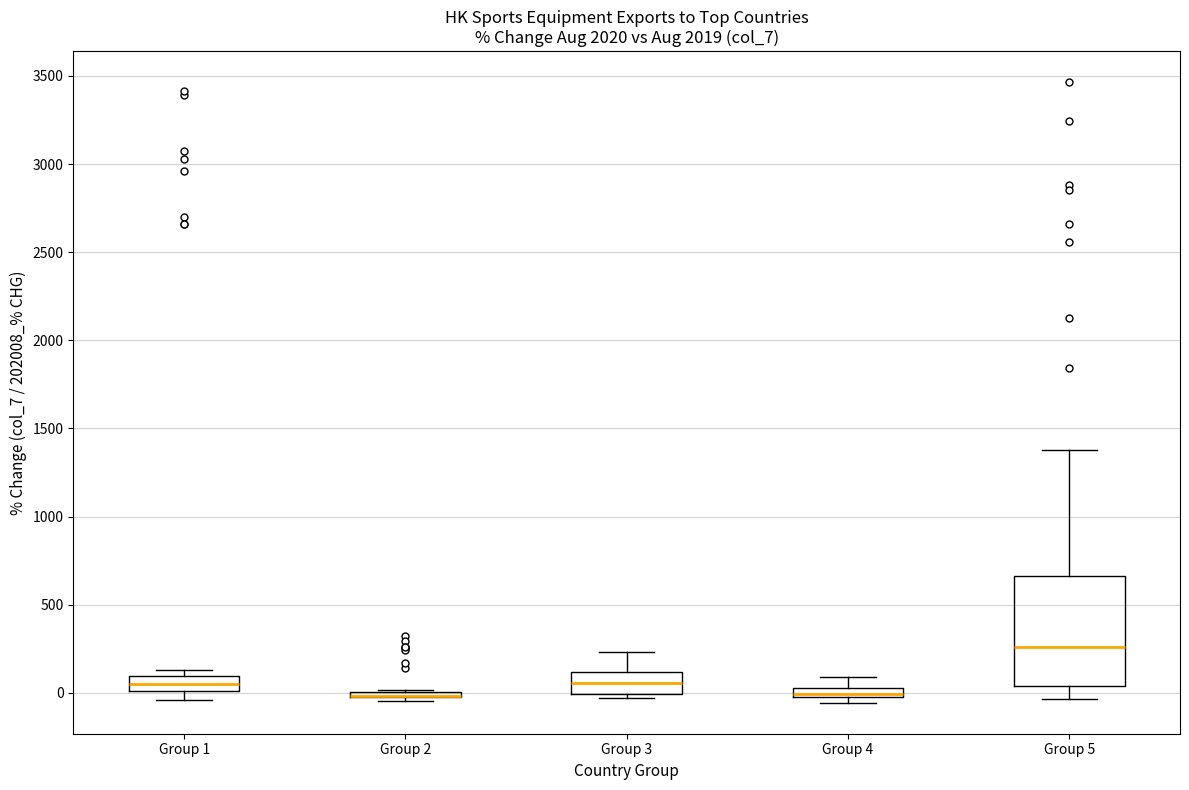

Where does the lower whisker of the box for Group 1 end on the y-axis? The values are not printed on the chart, so give them approximately, as read against the axis.

-50